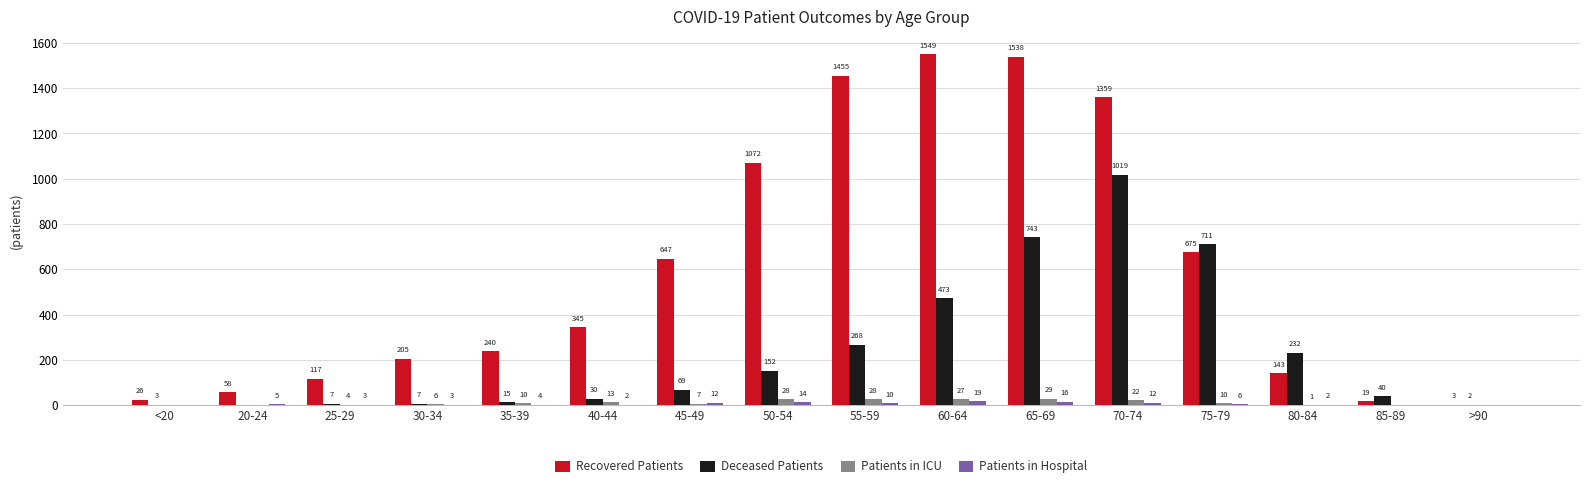

What is the approximate value of Recovered Patients at 25-29, to the nearest 10?

120